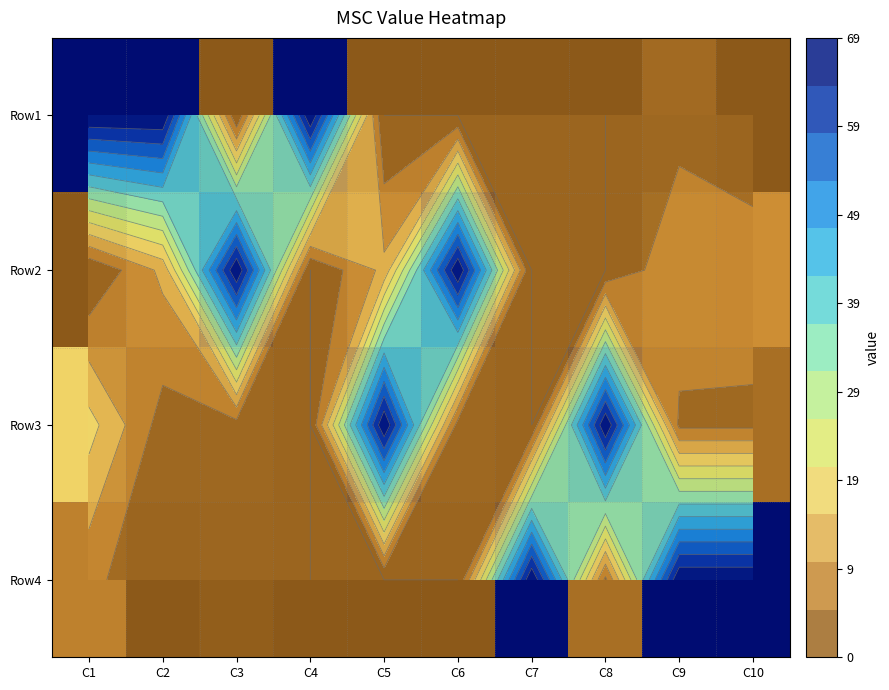

Is it true that Row1 equals 19 at C4?

False